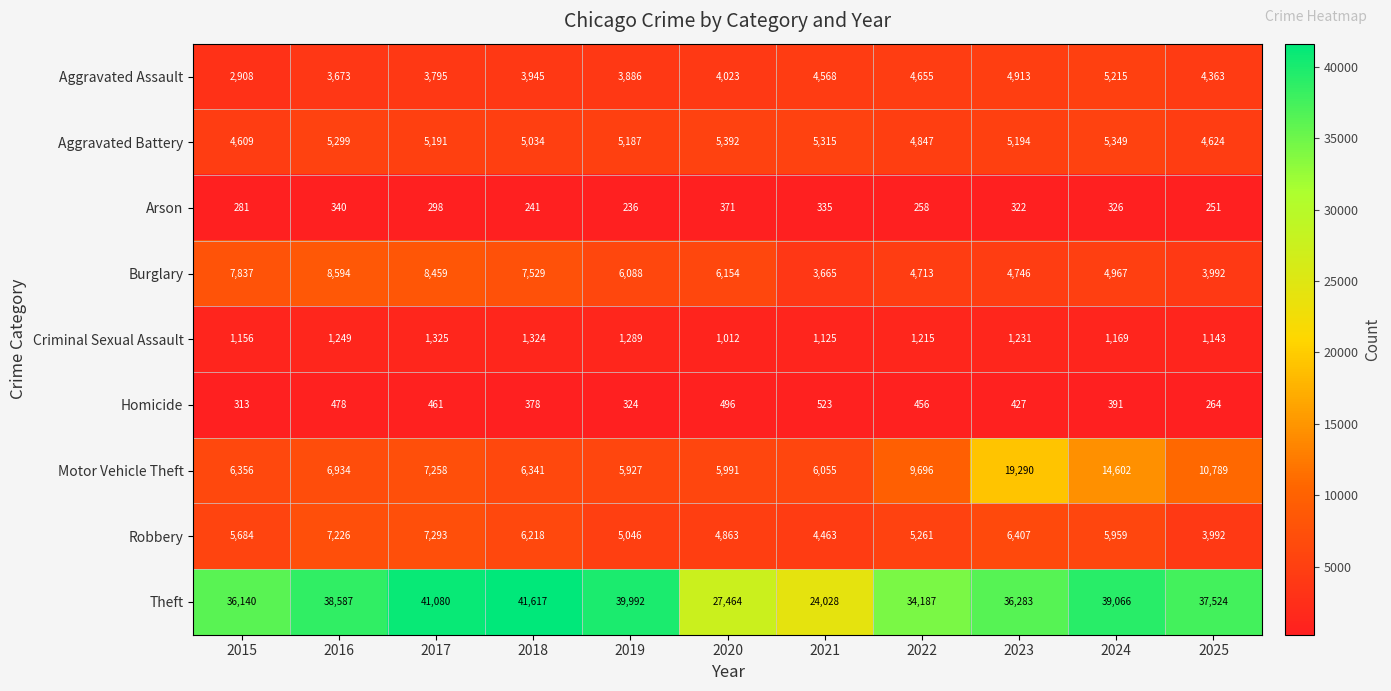

Between 2021 and 2025, which series saw the biggest shift?

Theft